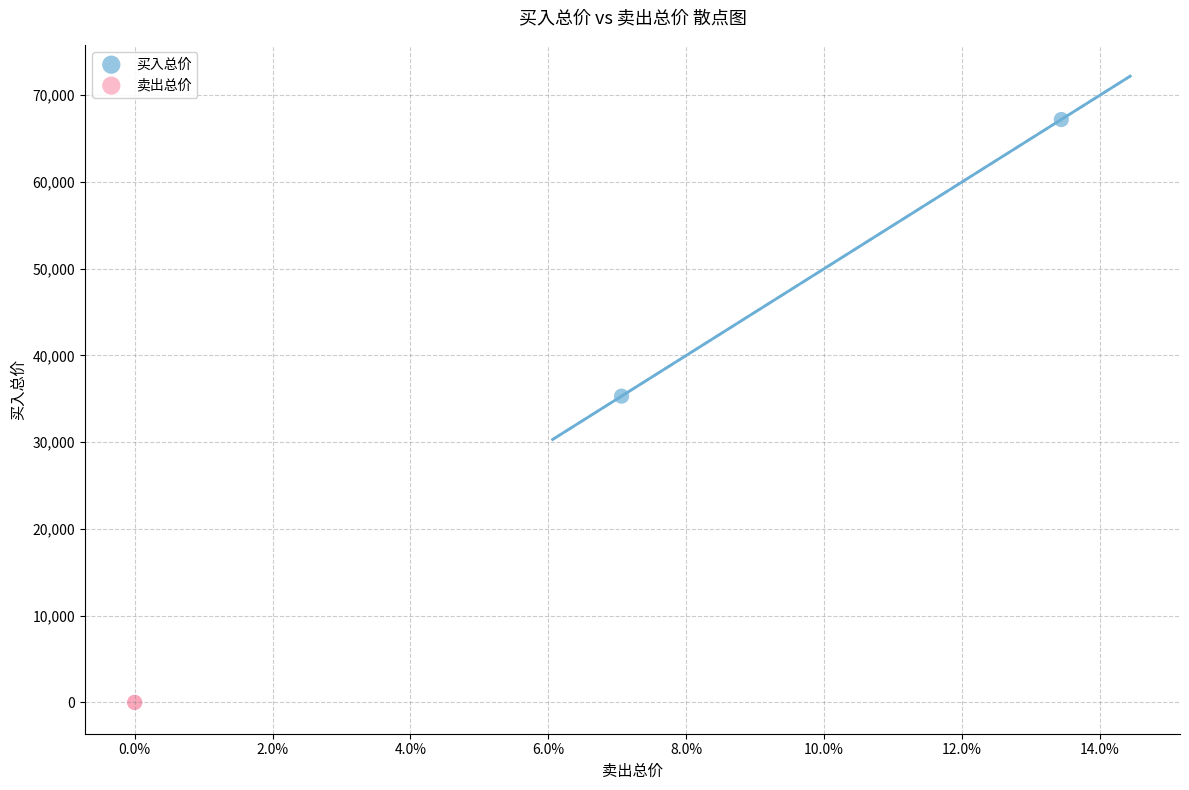

What are all the series names shown in the legend?

买入总价, 卖出总价